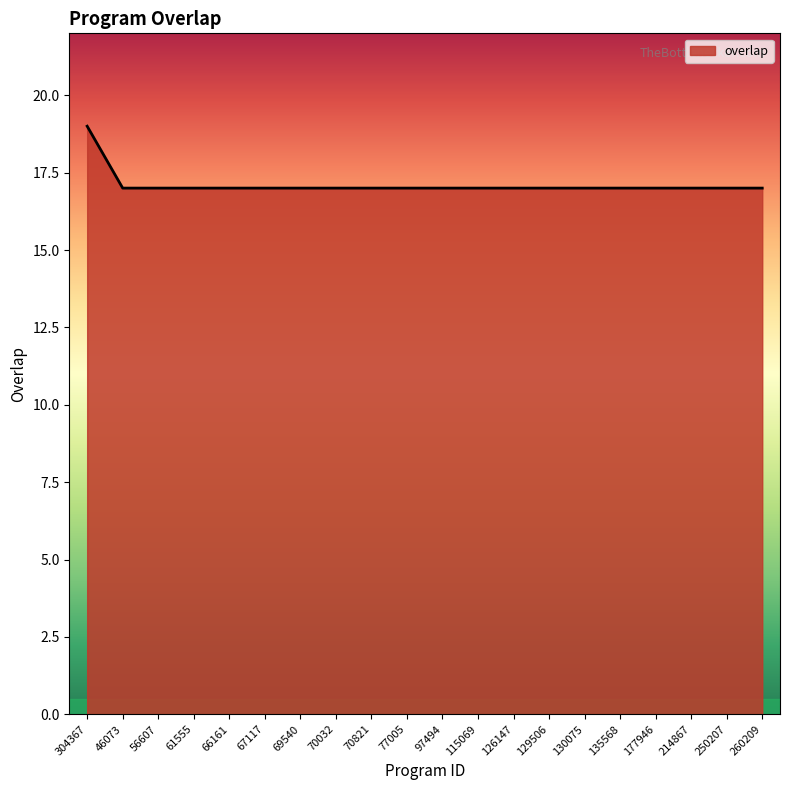

What is the average value?

17